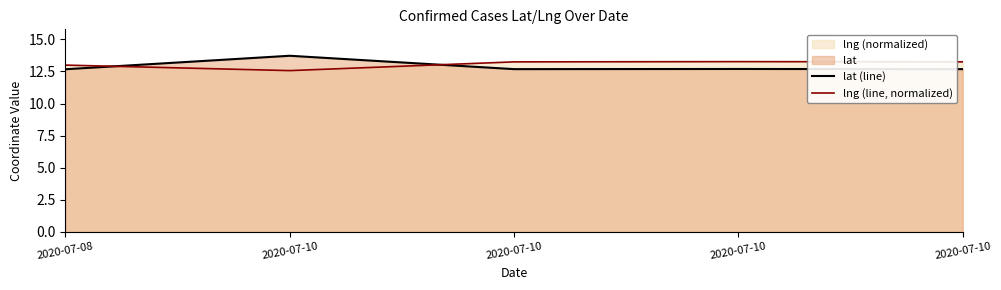

Reading left to right, extract all data points from this chart.

lat (line): 2020-07-08=12.7	2020-07-10=13.7	2020-07-10=12.7	2020-07-10=12.7	2020-07-10=12.7
lng (line, normalized): 2020-07-08=13.0	2020-07-10=12.6	2020-07-10=13.2	2020-07-10=13.3	2020-07-10=13.3